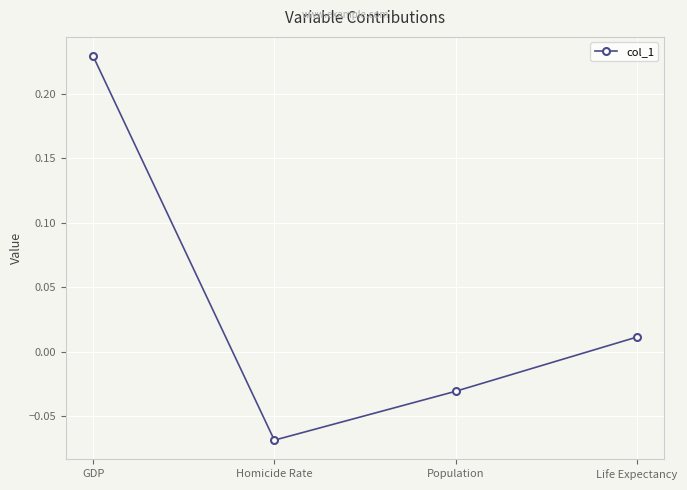

How many values exceed 0?

2